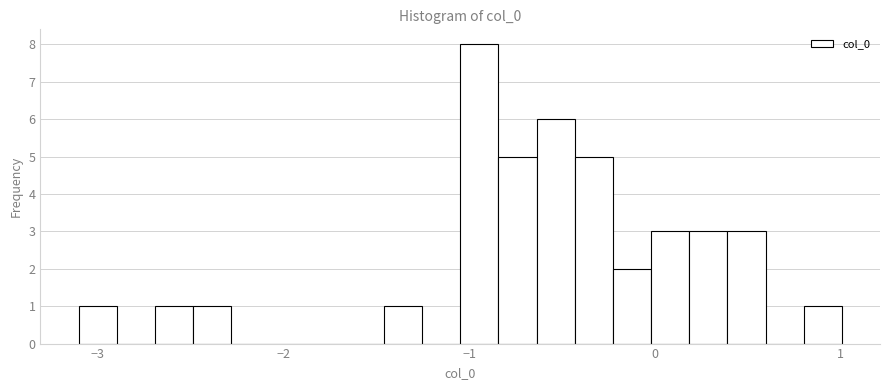

Around what value on the x-axis is the tallest bar? Give the approximate position of its centre, as read against the axis.

-0.9